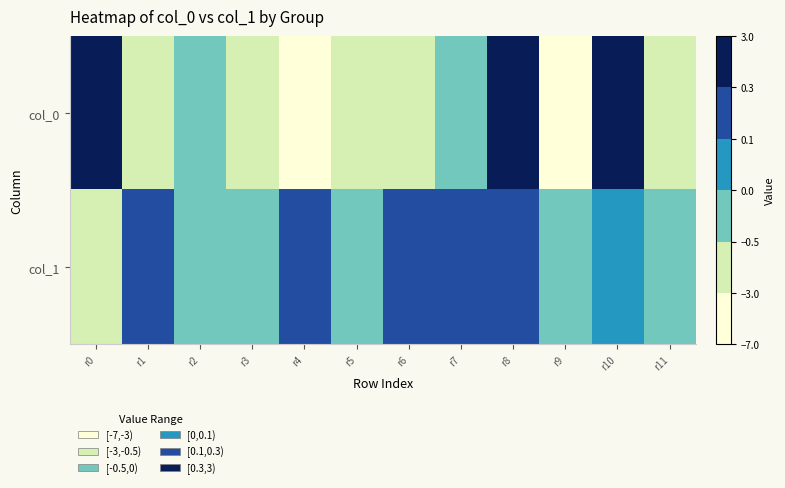

What is the spread (max minus min) of values at r7?

0.5